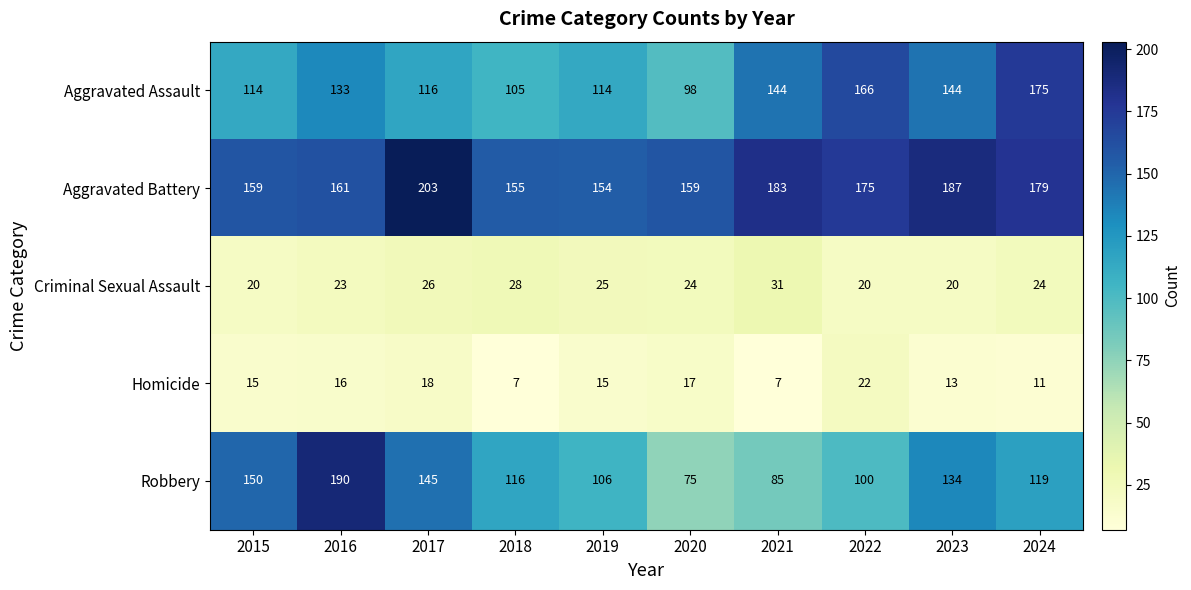

What is the average value of the Aggravated Assault series?

131